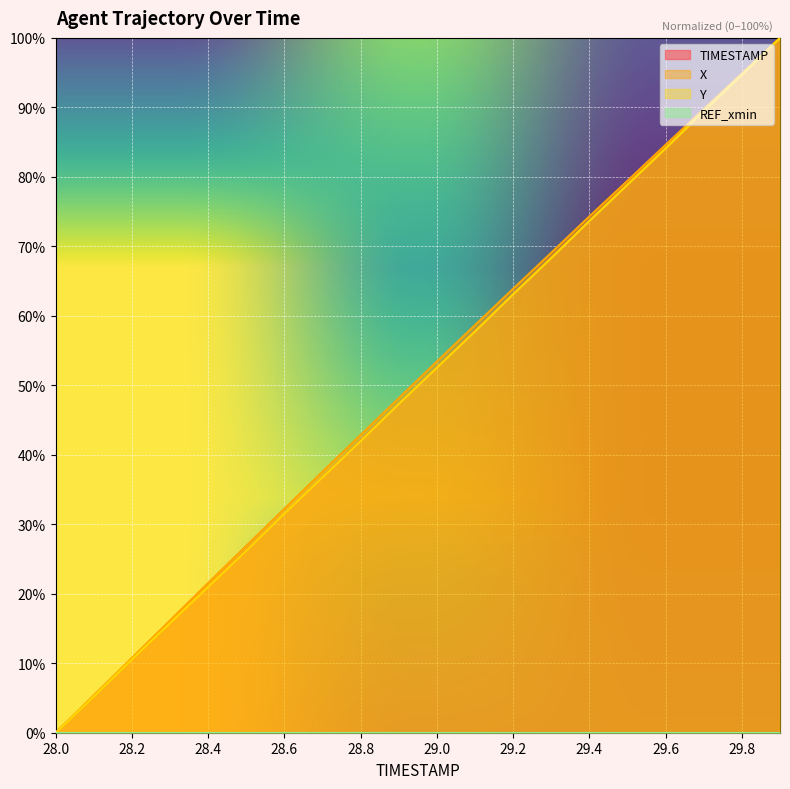

True or false: Y and X cross at least once.

False